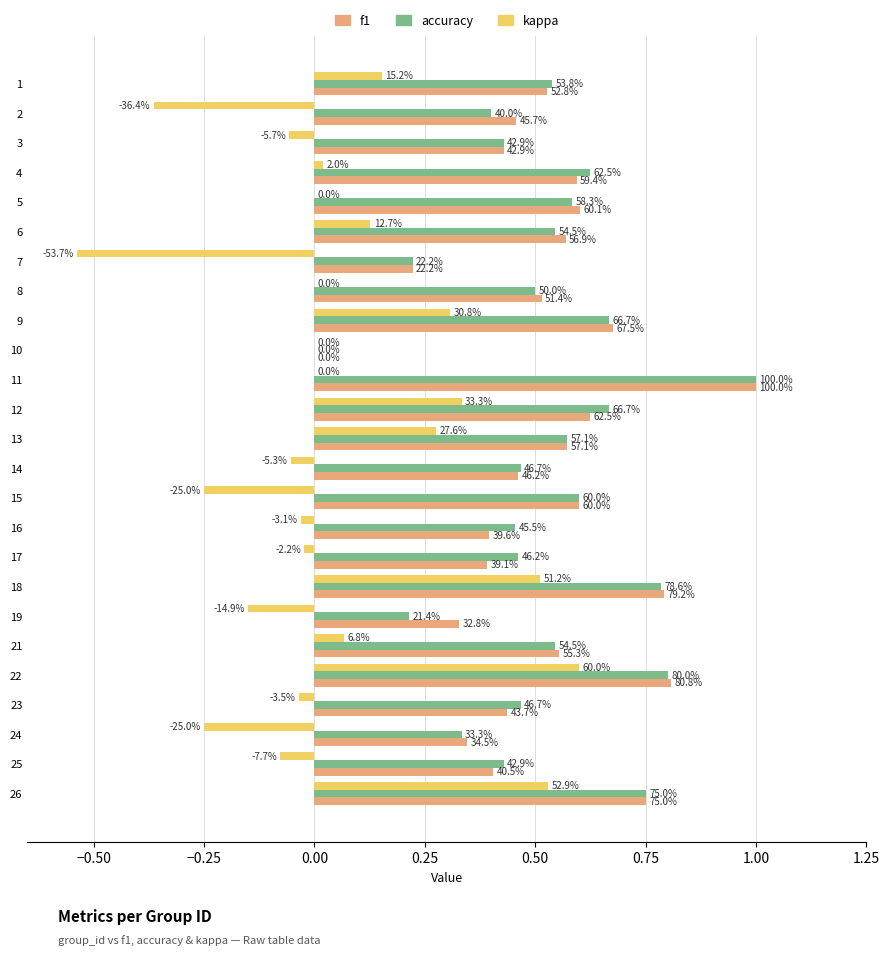

What are all the series names shown in the legend?

f1, accuracy, kappa